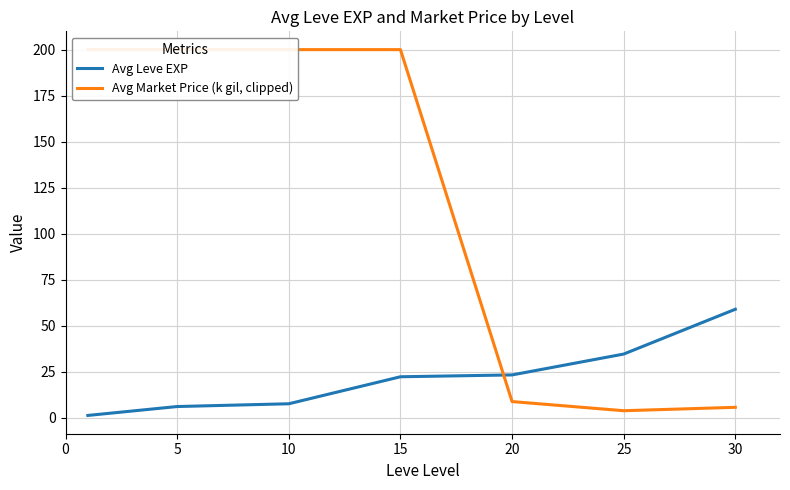

Where is Avg Market Price (k gil, clipped) nearest to the value 101?

20